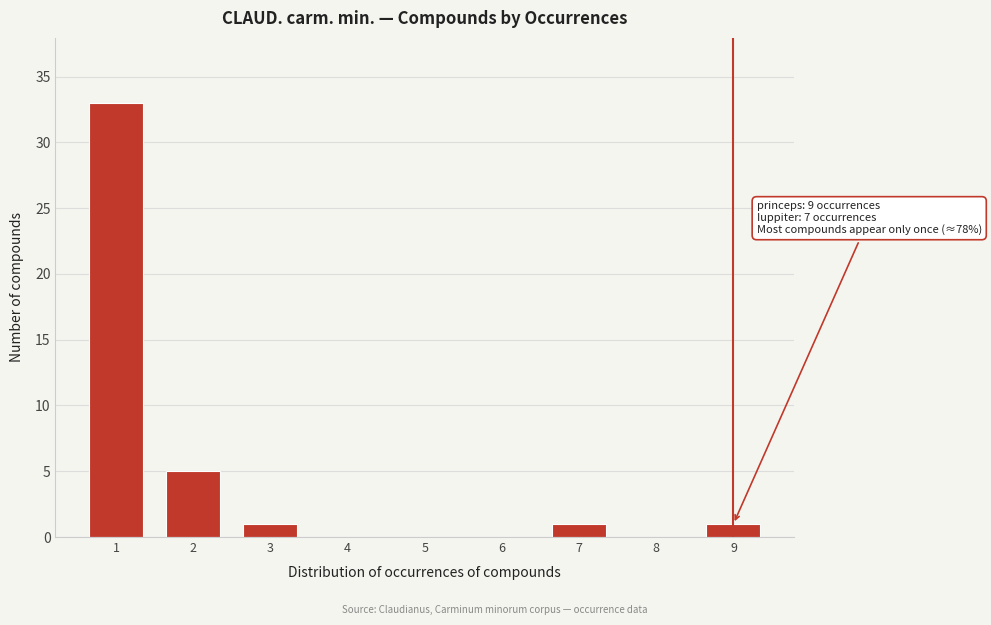

Reading right to left, transcribe all the data shown in this chart.

9=1	8=0	7=1	6=0	5=0	4=0	3=1	2=5	1=33